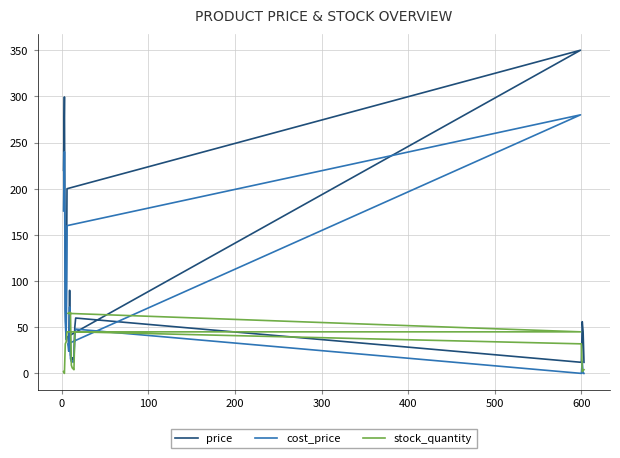

Which series has the largest total across all categories?

price